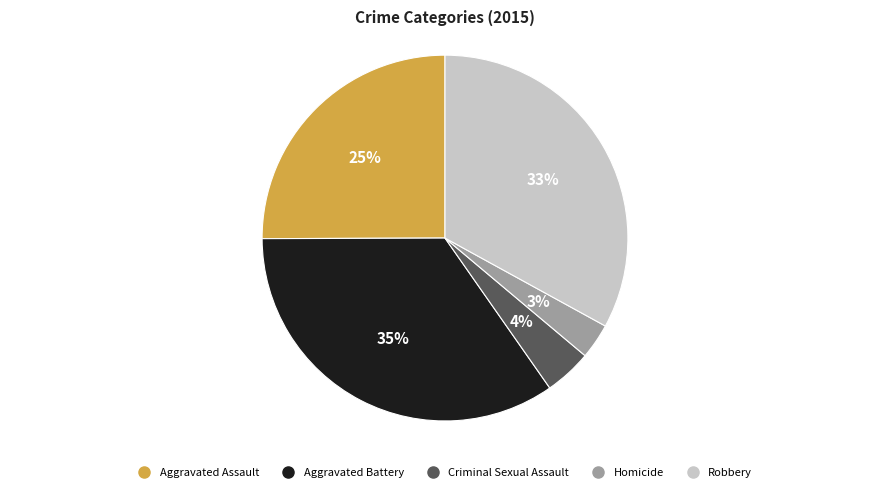

Is it true that Criminal Sexual Assault is 18% of the pie?

False